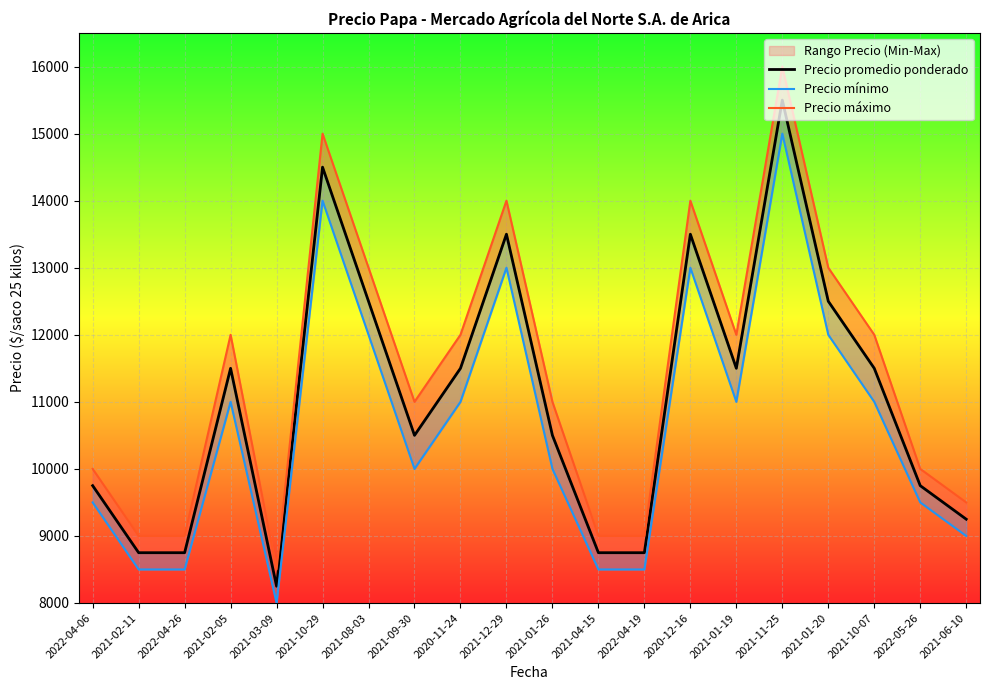

What position from the right is 2022-04-19?

8